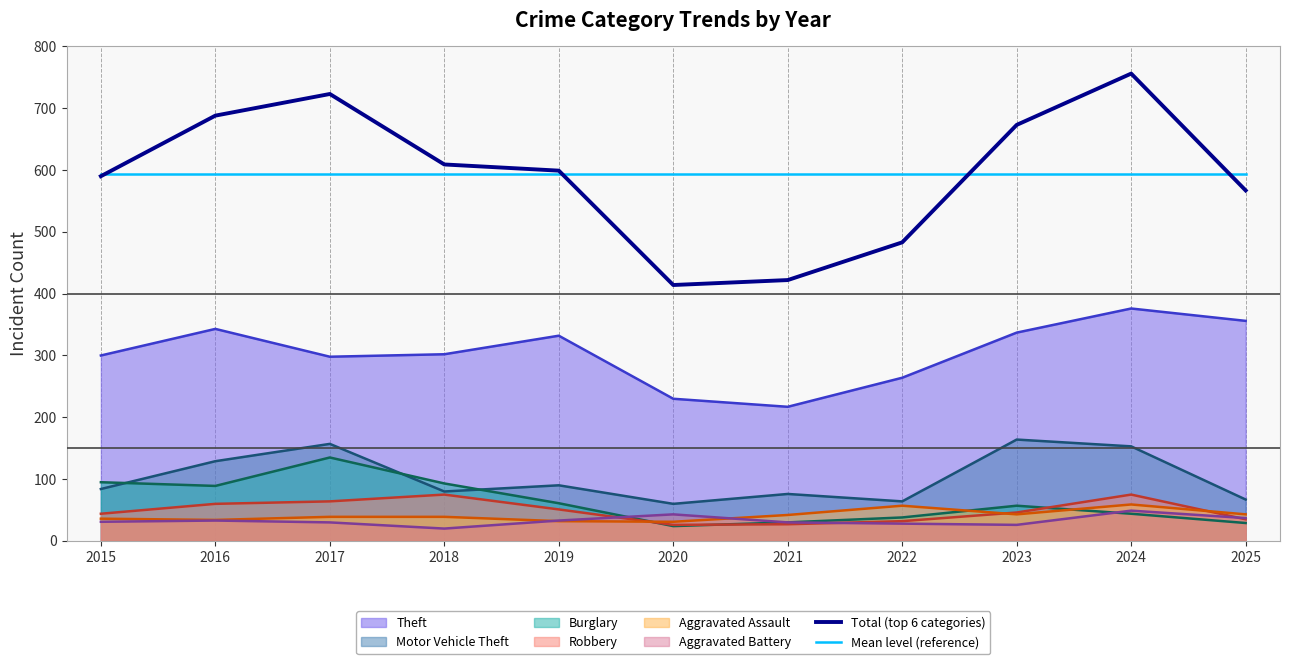

In Total (top 6 categories), how many points are higher than both neighbors (excluding endpoints)?

2